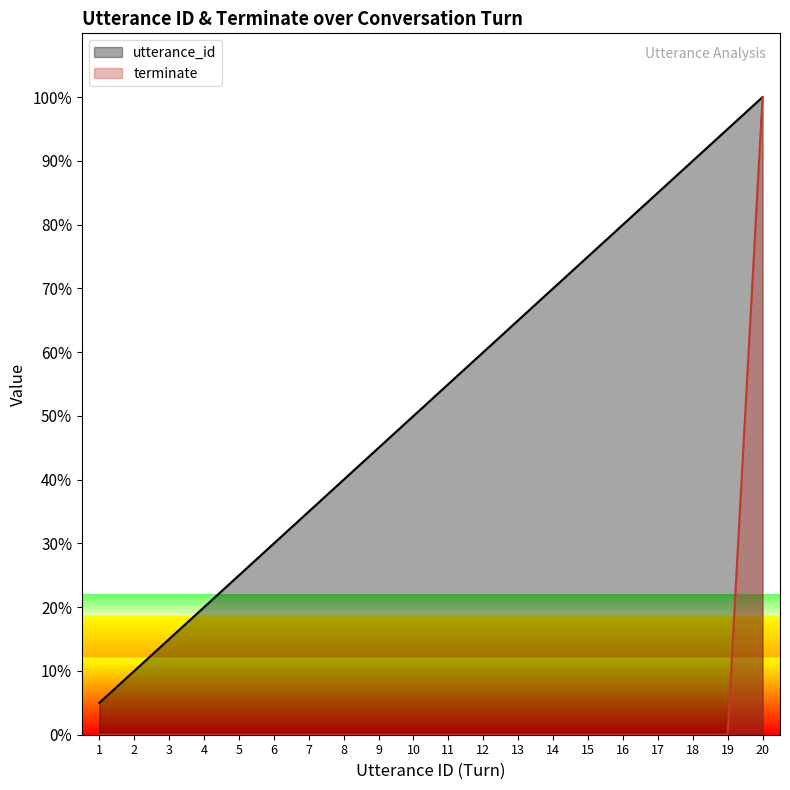

True or false: terminate and utterance_id intersect in this chart.

False